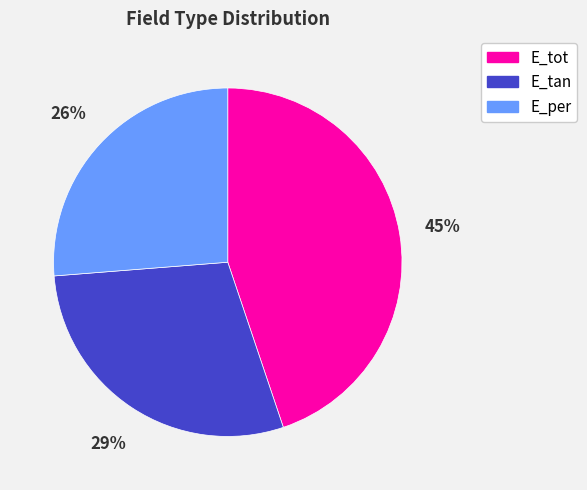

To the nearest percent, what is the average slice percentage?

33%